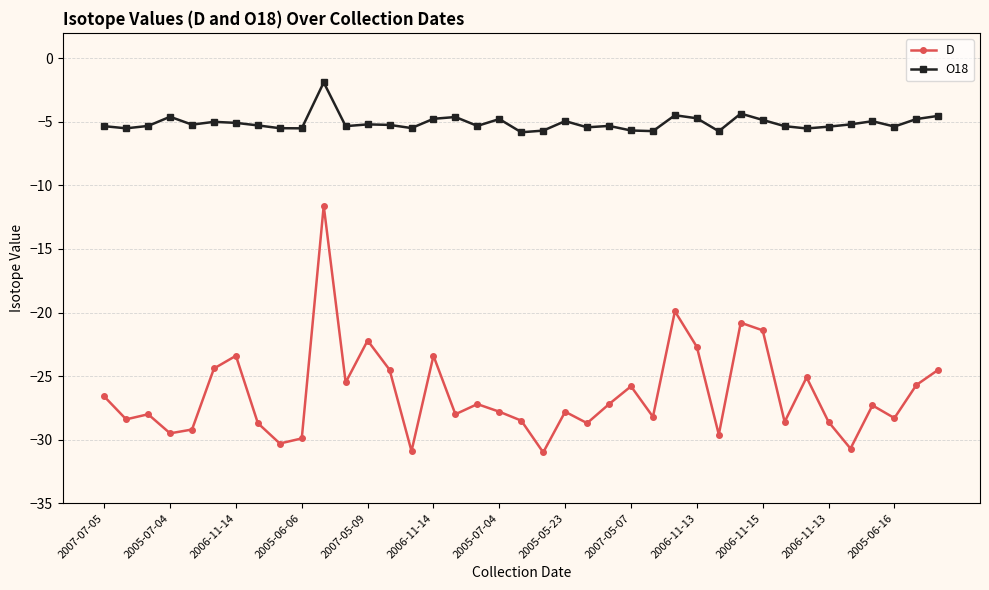

Which series has the largest range (max minus min)?

D